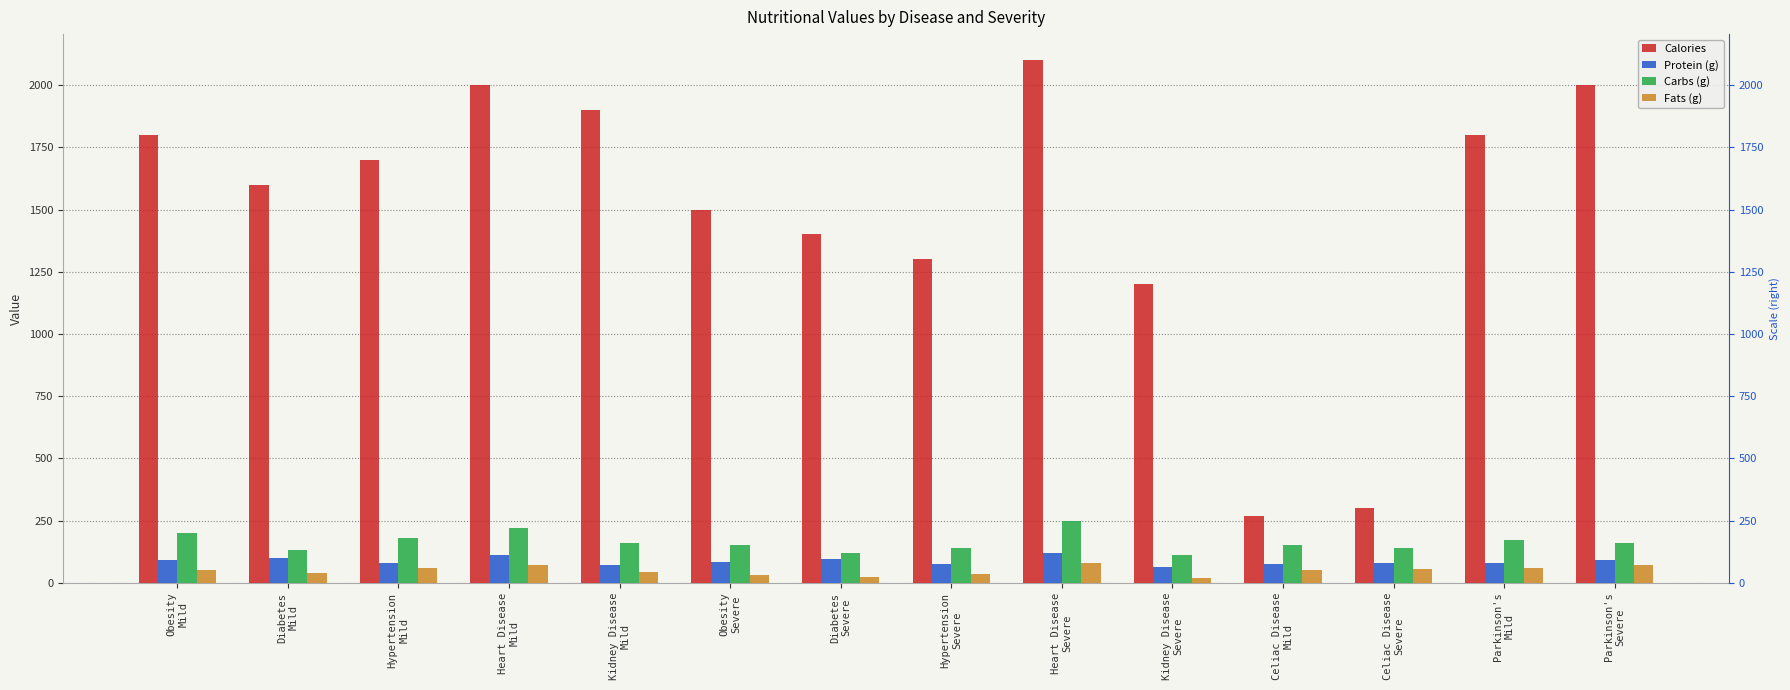

What is the label of the 3rd bar from the left?

Hypertension
Mild